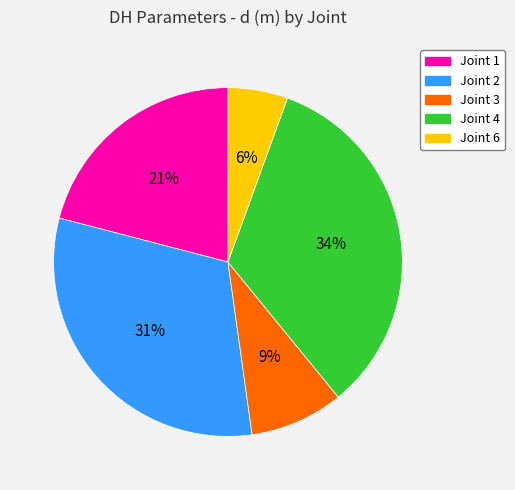

Does any single category account for the majority?

No